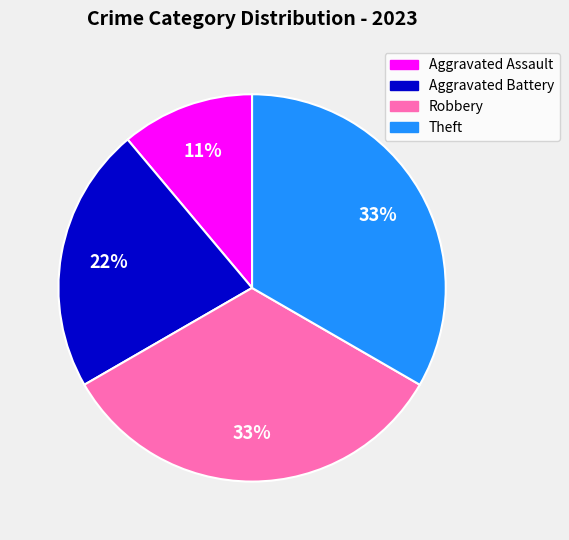

Count the number of slices in the pie.

4